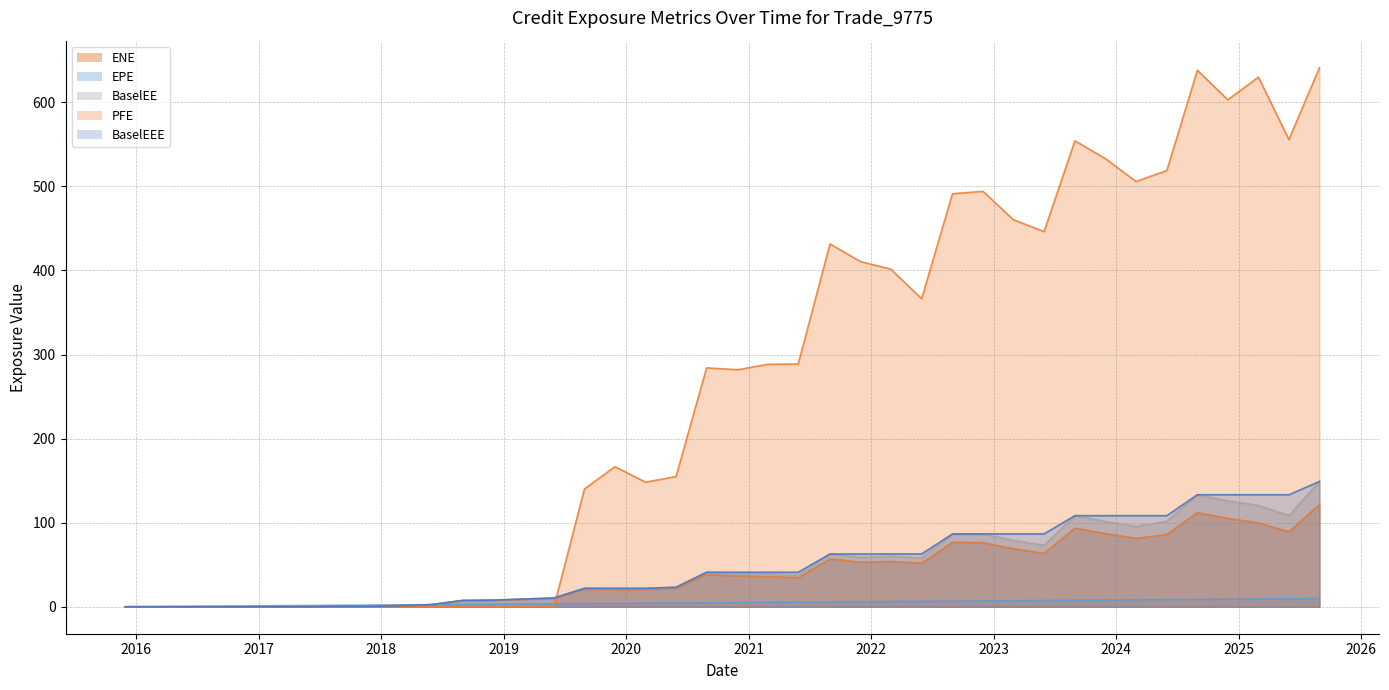

How many data points does each series have?

40